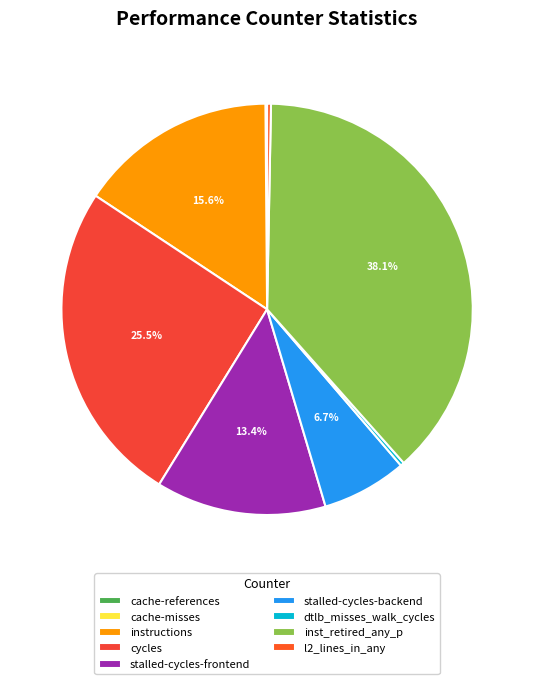

Count the number of slices in the pie.

9